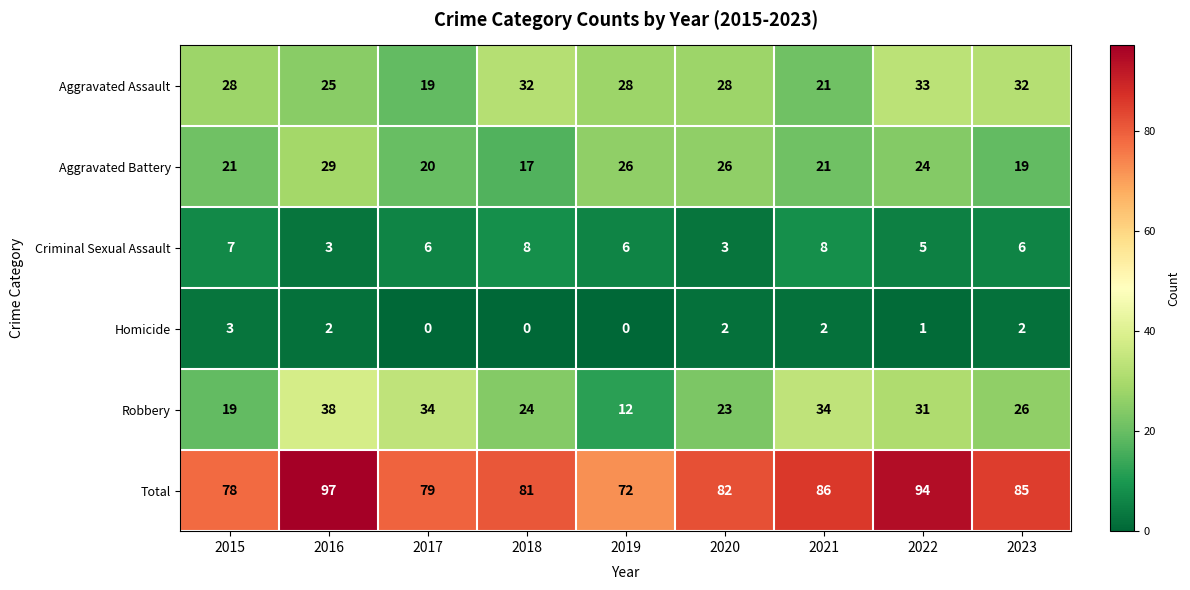

What is the average value of the Robbery series?

27